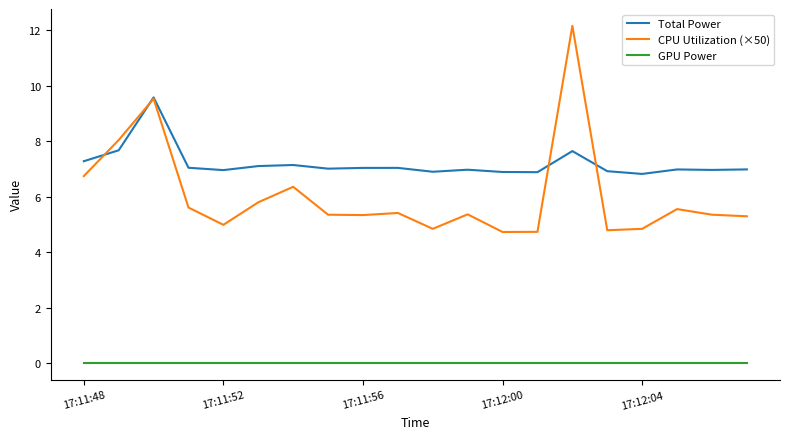

What are all the series names shown in the legend?

Total Power, CPU Utilization (×50), GPU Power